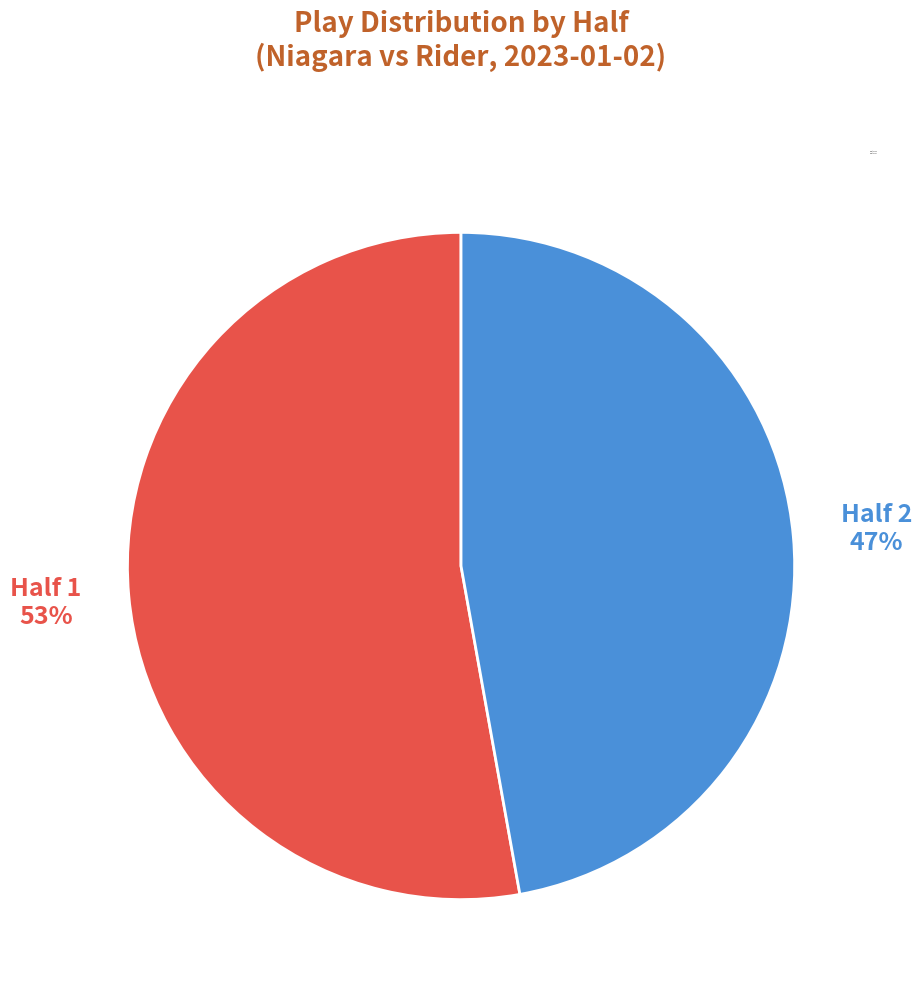

How many segments does this pie chart have?

2